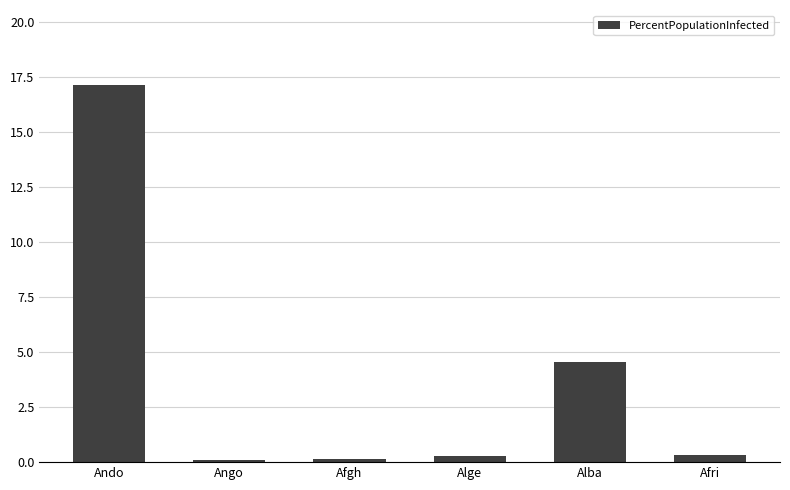

Which has a higher value, Alba or Afri?

Alba